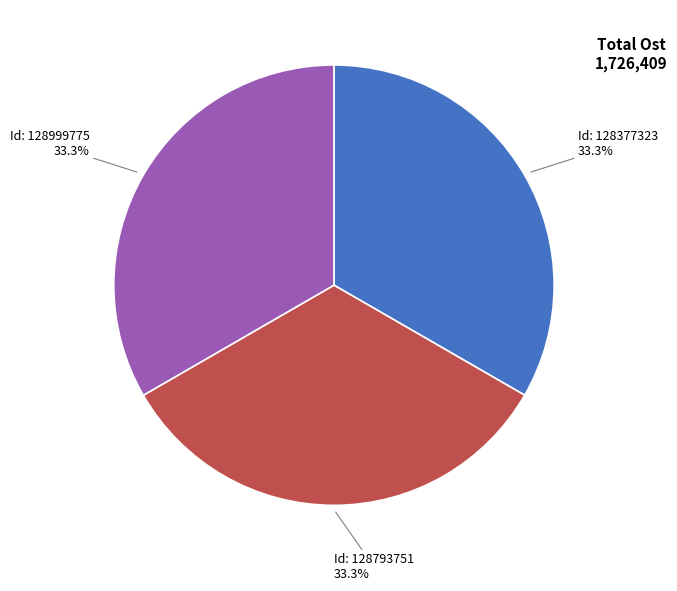

Is there a majority slice in this chart?

No